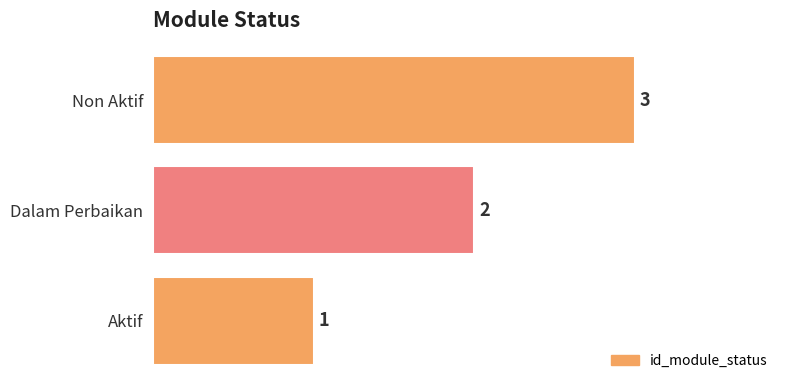

What is the change in value from Dalam Perbaikan to Non Aktif?

+1